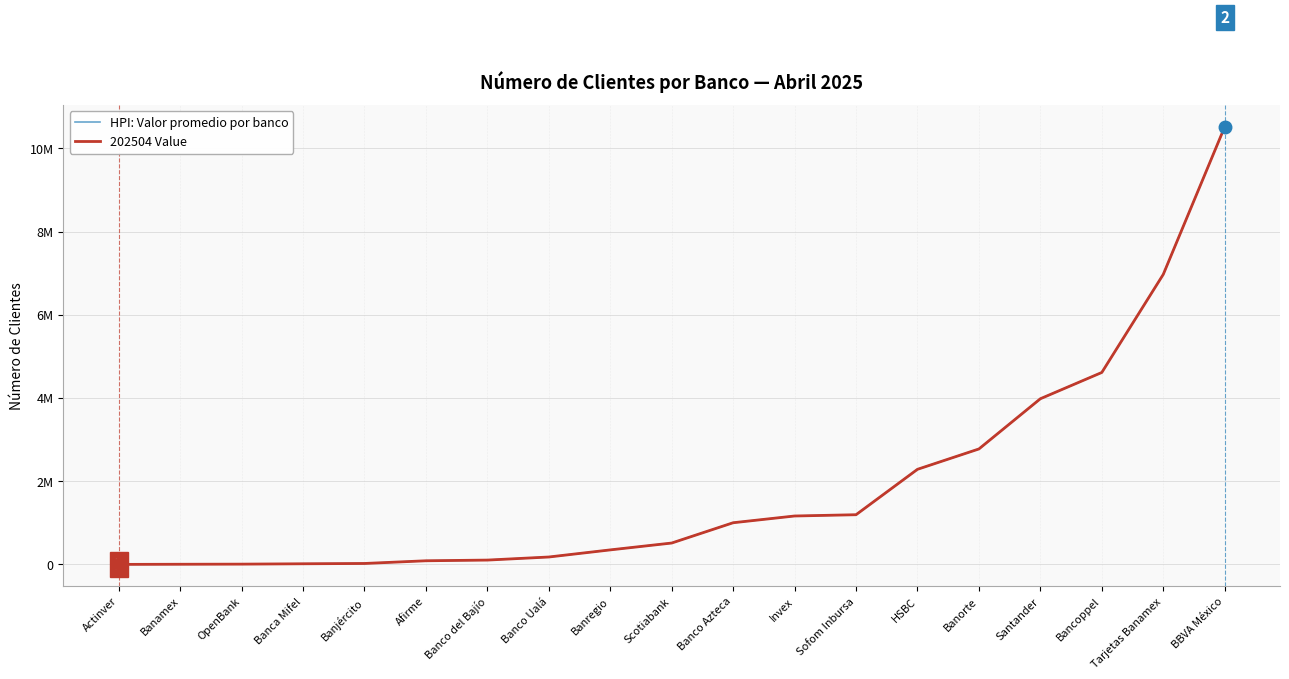

Does the chart display data point markers on the line(s)?

No